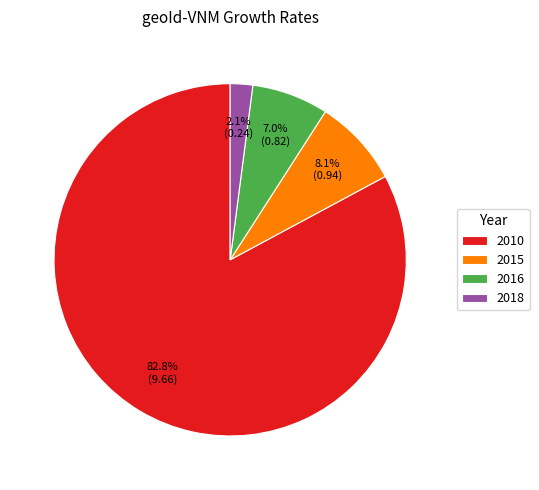

What portion of the pie excludes 2018?

97.9%